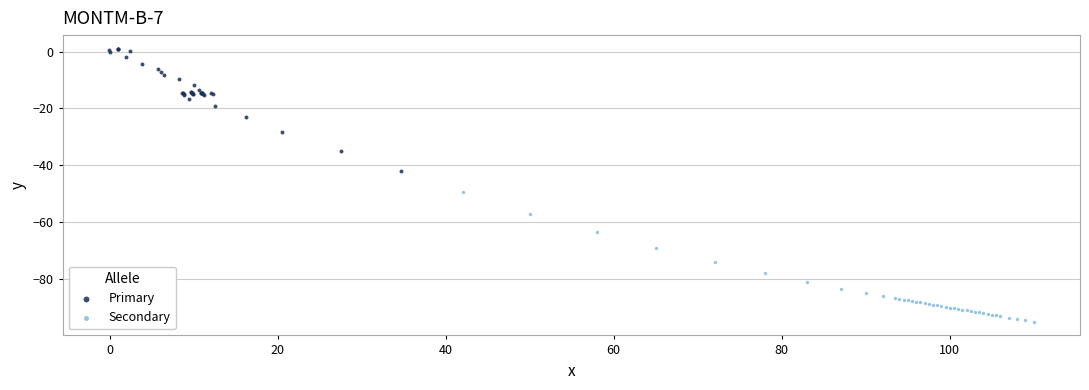

Which series has the largest Y range (max minus min)?

Secondary